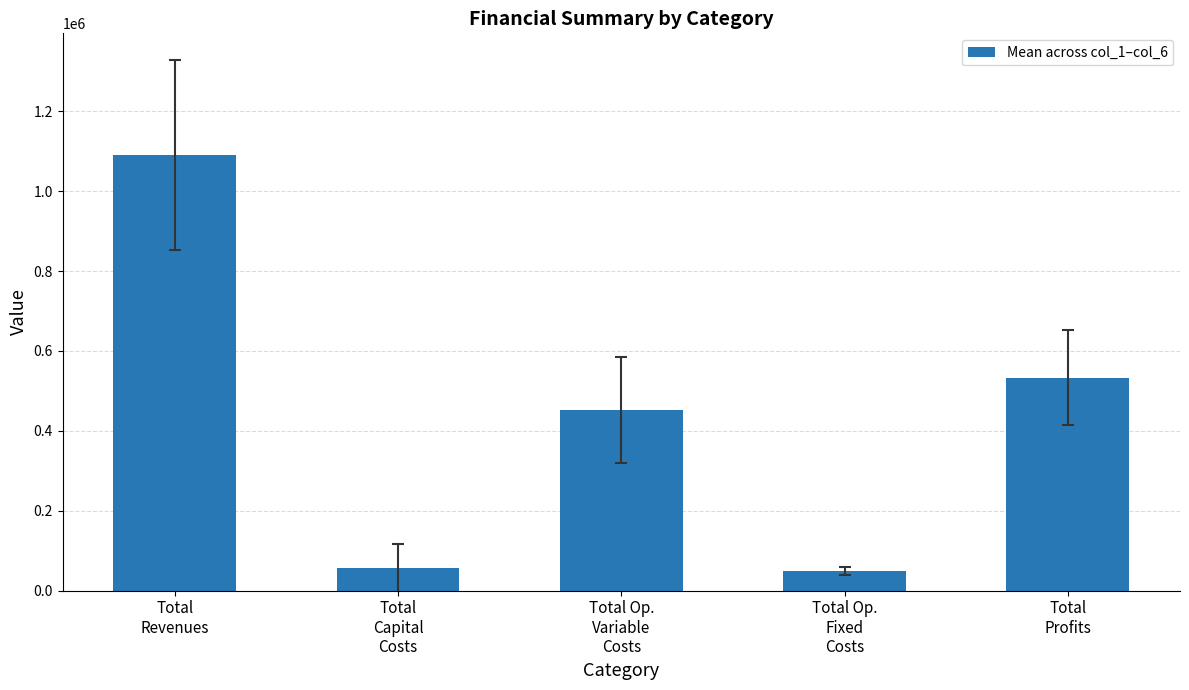

What is the change in value from Total
Revenues to Total
Profits?

-558122.5